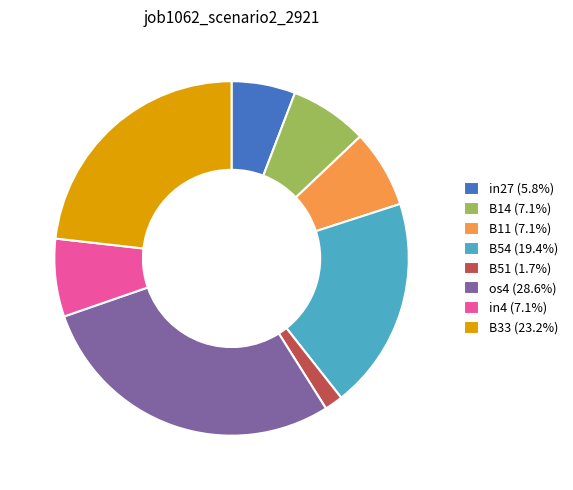

Is it true that B33 is 23% of the pie?

True